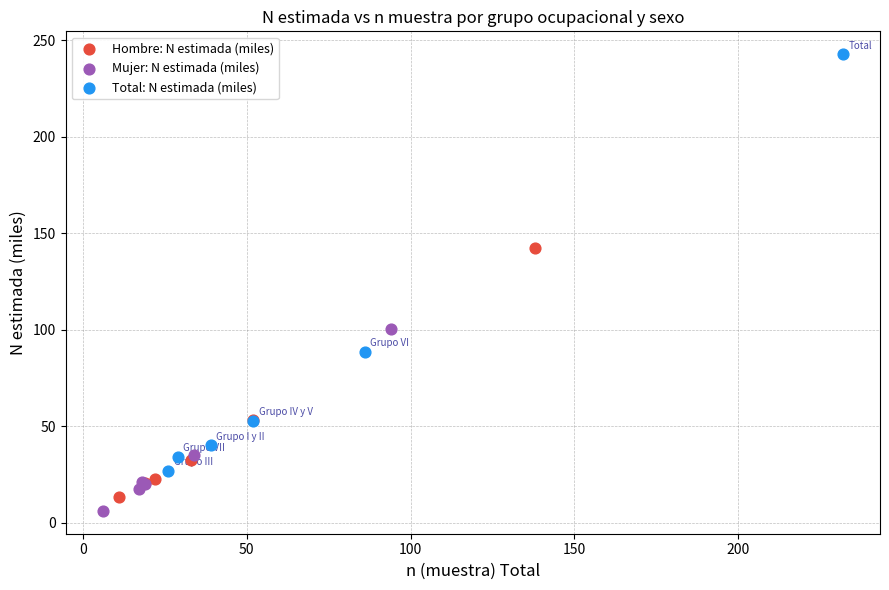

Which series contains the highest Y value?

Total: N estimada (miles)